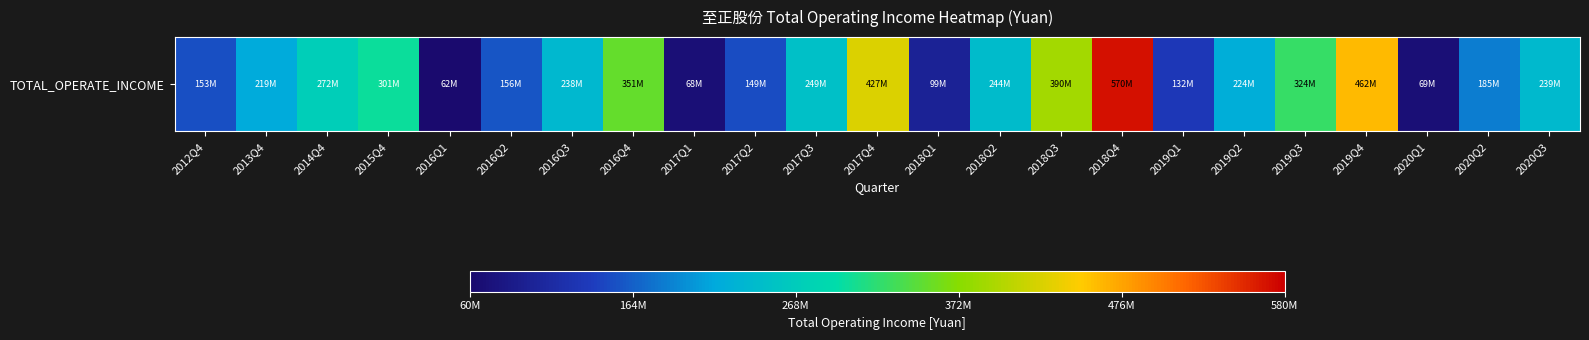

At which label does the data first exceed 238107070?

2014Q4